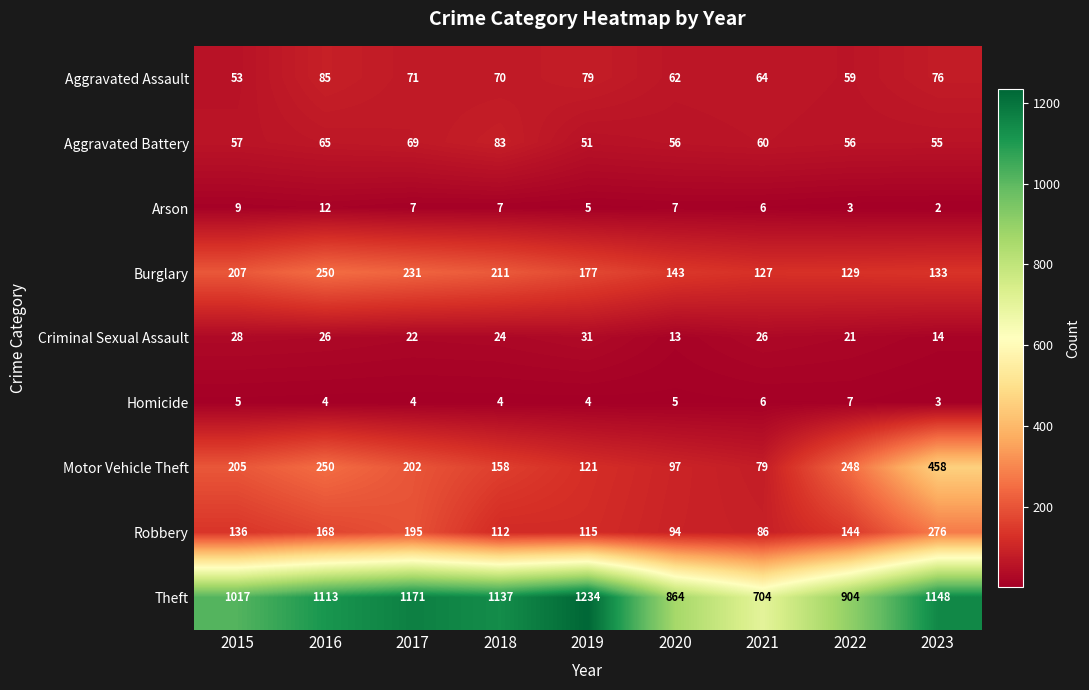

Is the value of Arson at 2018 greater than the value of Homicide at 2016?

Yes